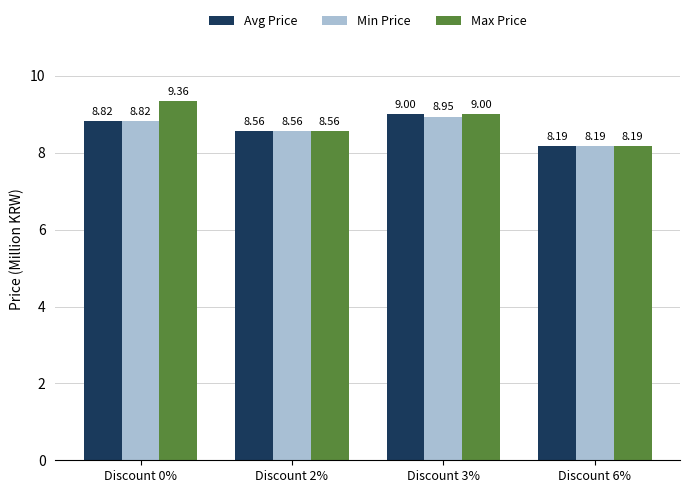

Does the chart contain any negative values?

No